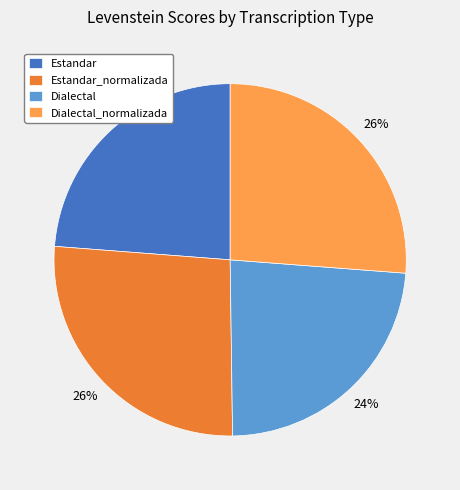

Count the number of slices in the pie.

4